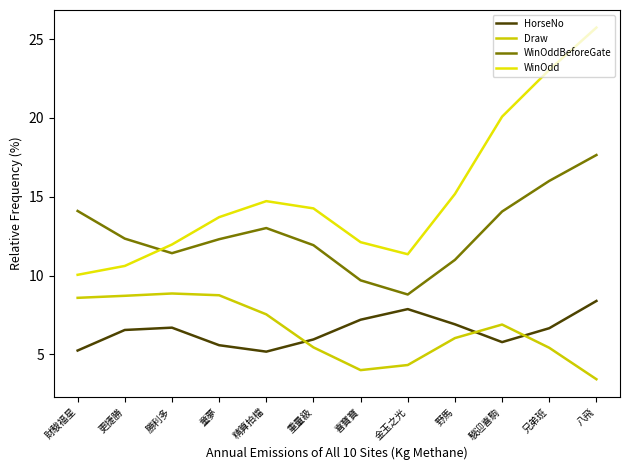

True or false: Draw has more than 1 interior local peaks.

True